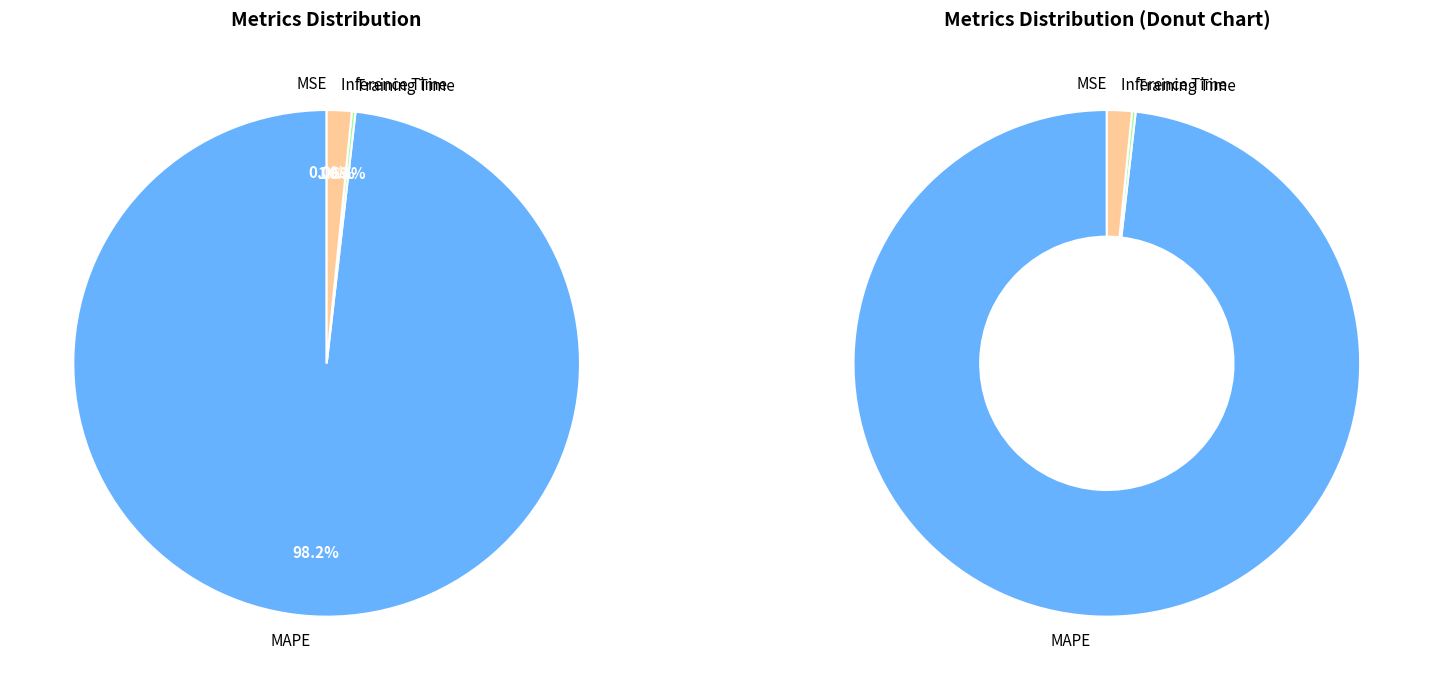

To the nearest percent, what portion does MAPE represent?

98%